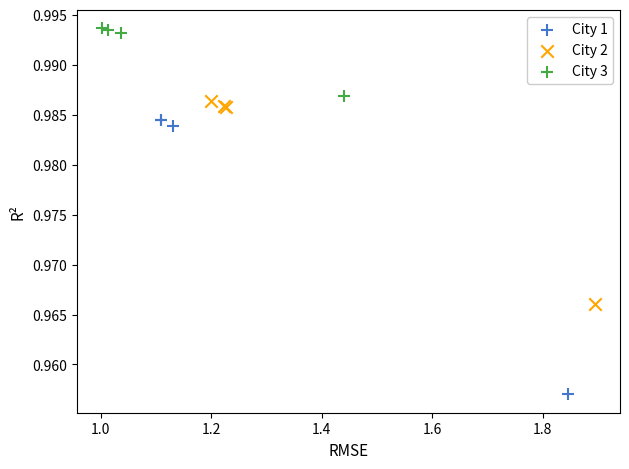

Which series has the largest Y range (max minus min)?

City 1